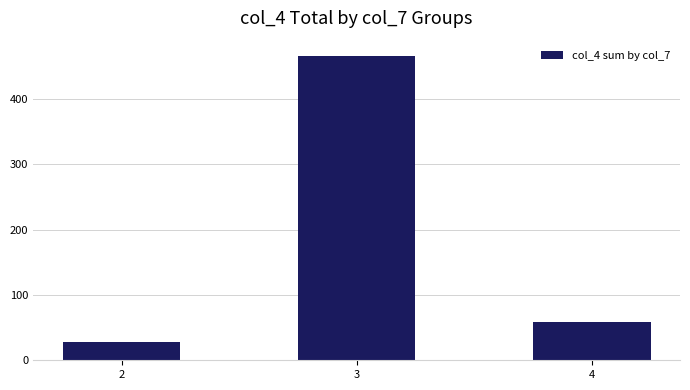

What is the greatest value displayed?

466.4